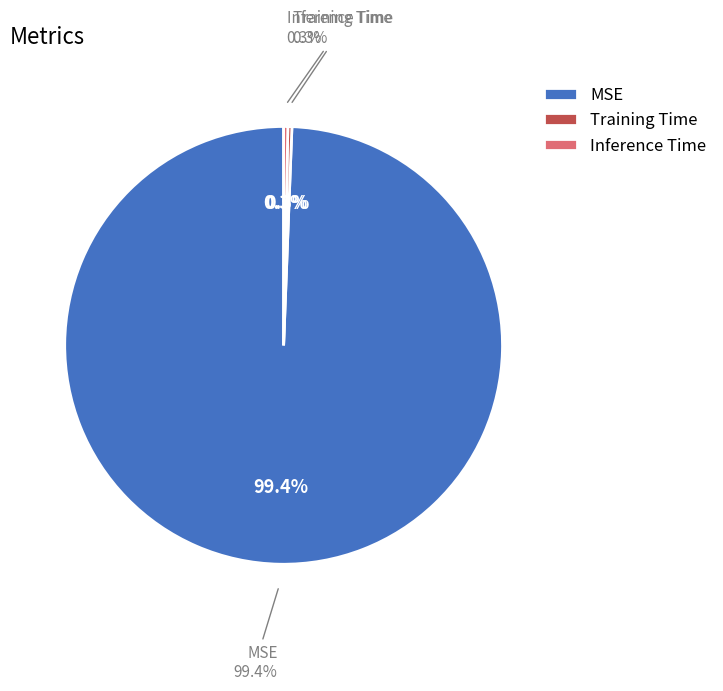

Does MSE represent more than half of the total?

Yes